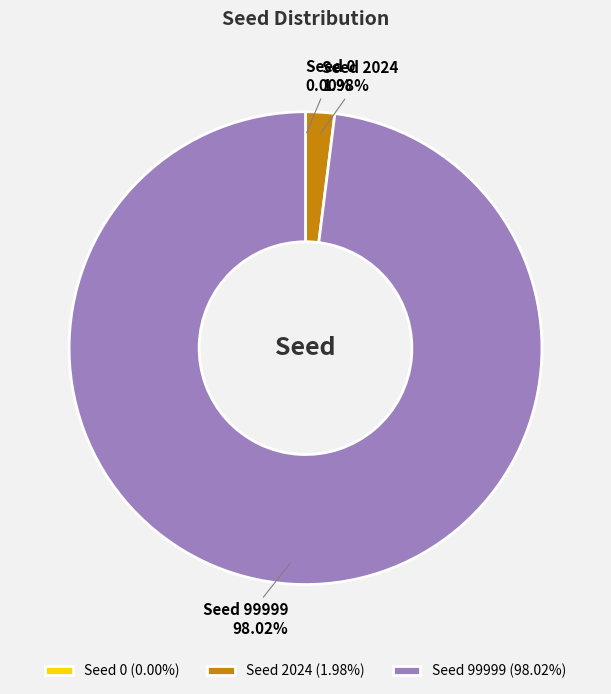

Do Seed 2024 and Seed 99999 together represent more than half of the pie?

Yes